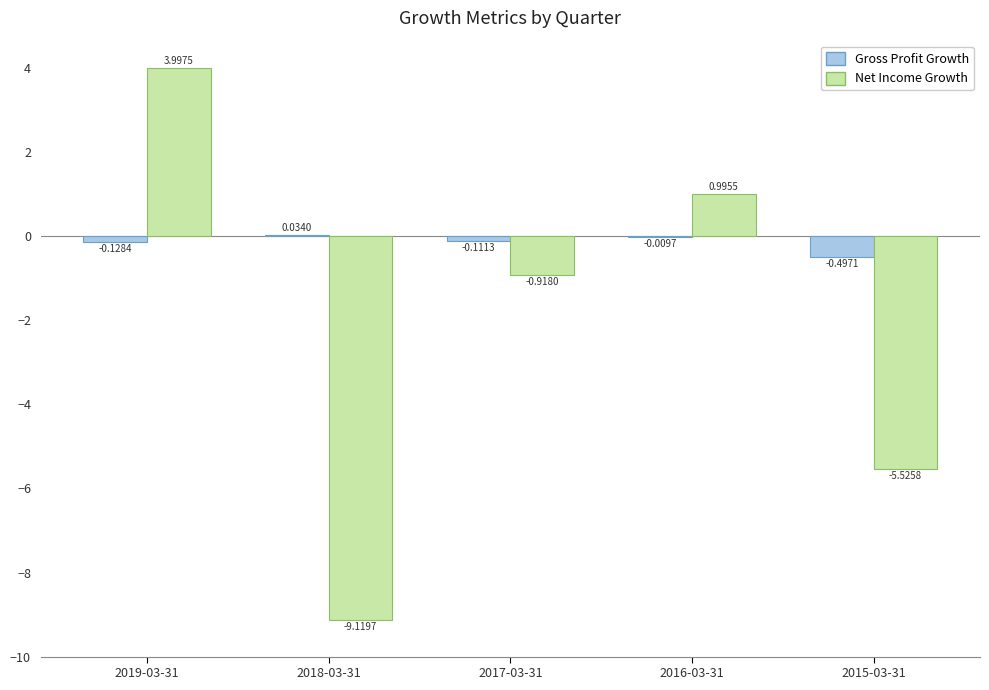

Between 2019-03-31 and 2017-03-31, which series saw the biggest shift?

Net Income Growth